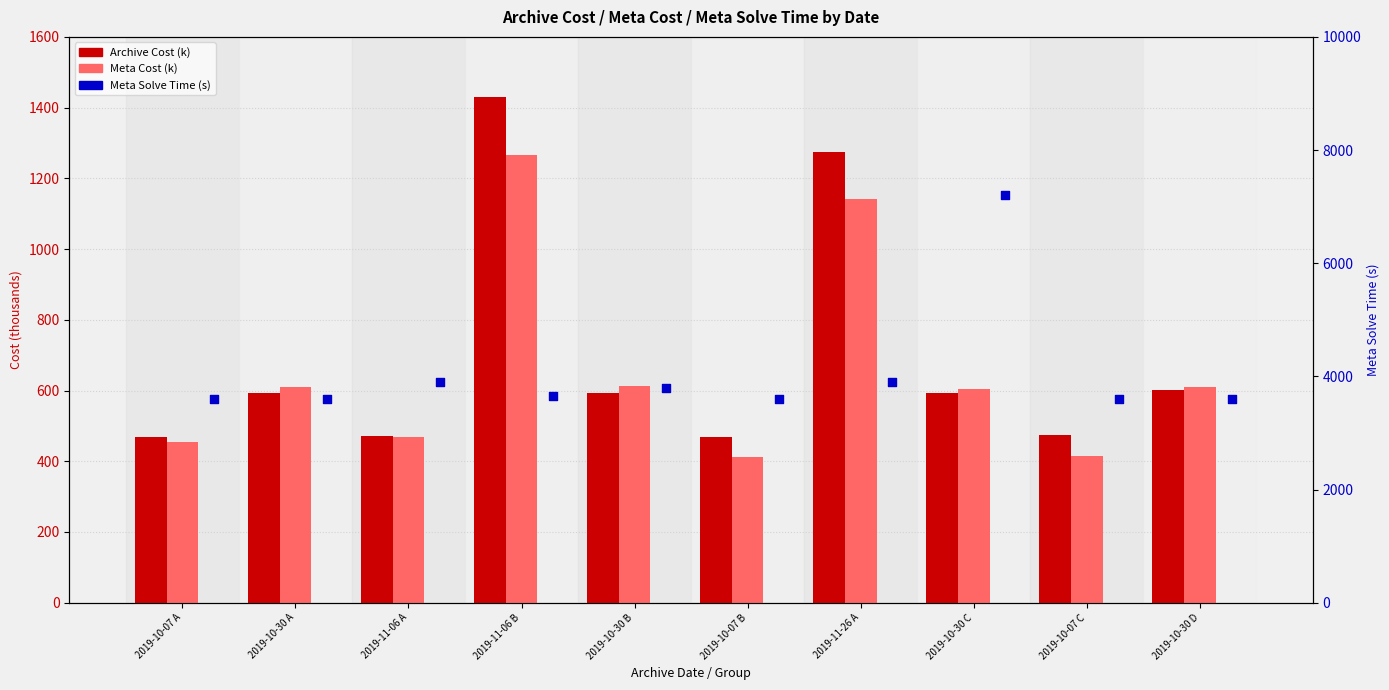

Which series has the largest total across all categories?

Meta Solve Time (s)